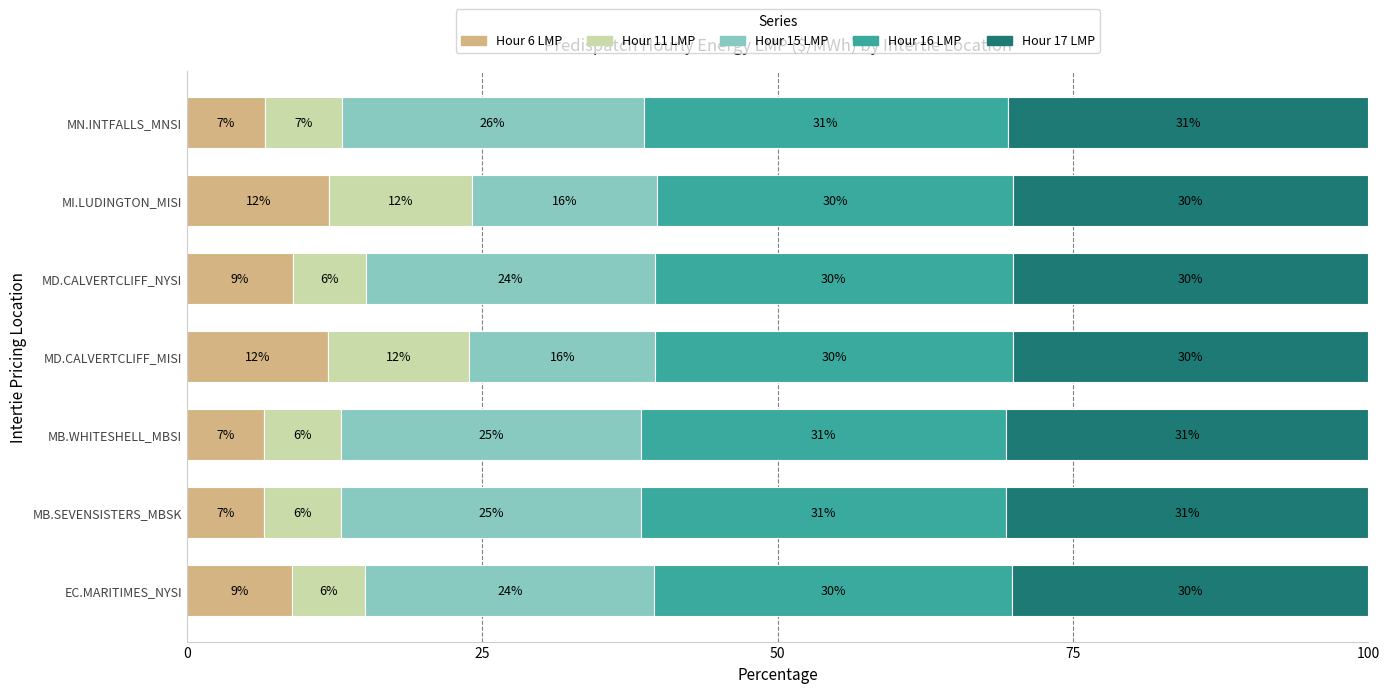

What is the maximum value for Hour 6 LMP?

12.1